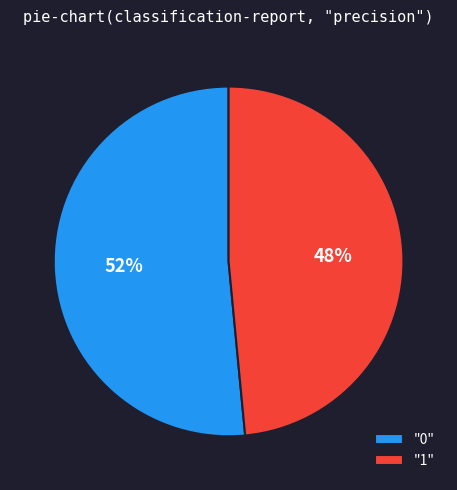

What is the majority slice?

"0"